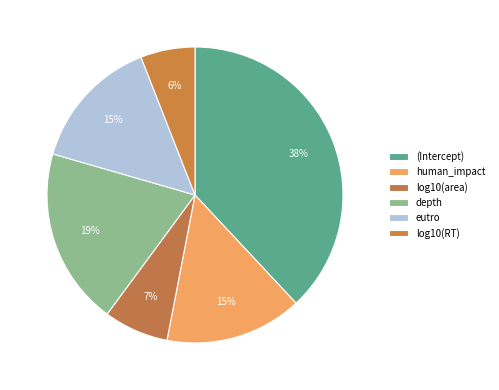

True or false: eutro accounts for 9% of the total.

False